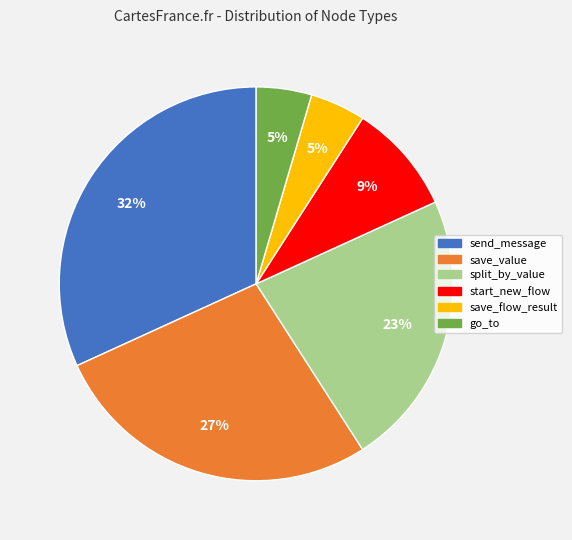

To the nearest percent, what percentage of the pie is save_flow_result?

5%